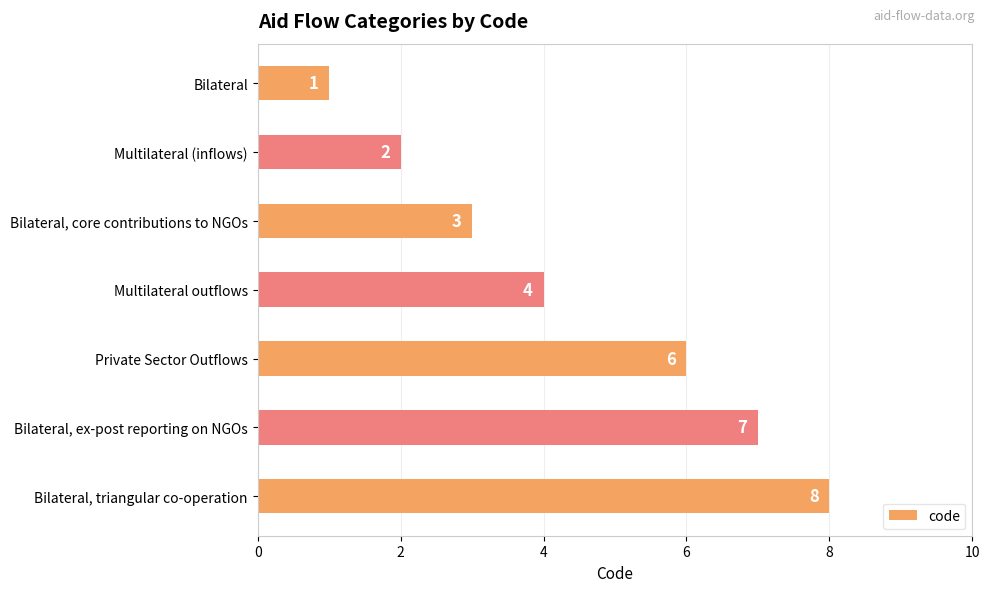

The value at Multilateral (inflows) is 3. True or false?

False